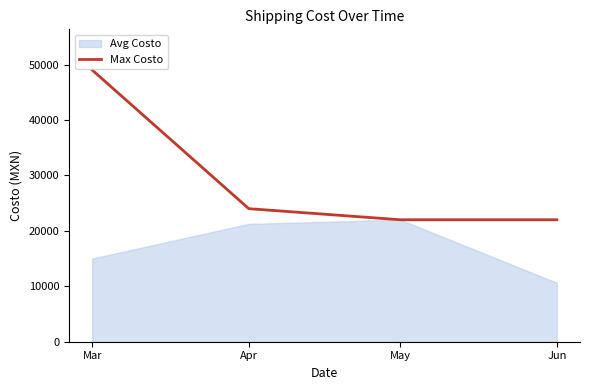

Between May and Mar, which is larger?

Mar